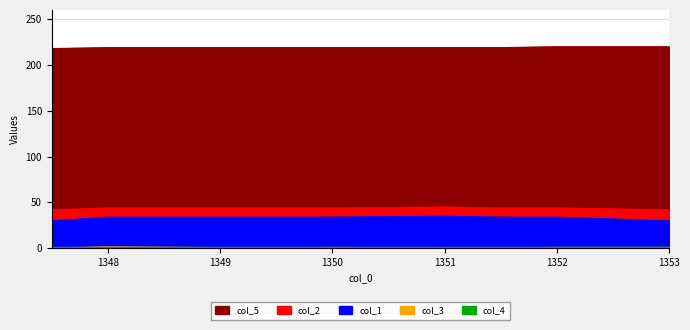

What is the highest value of the col_3 series?

1.5